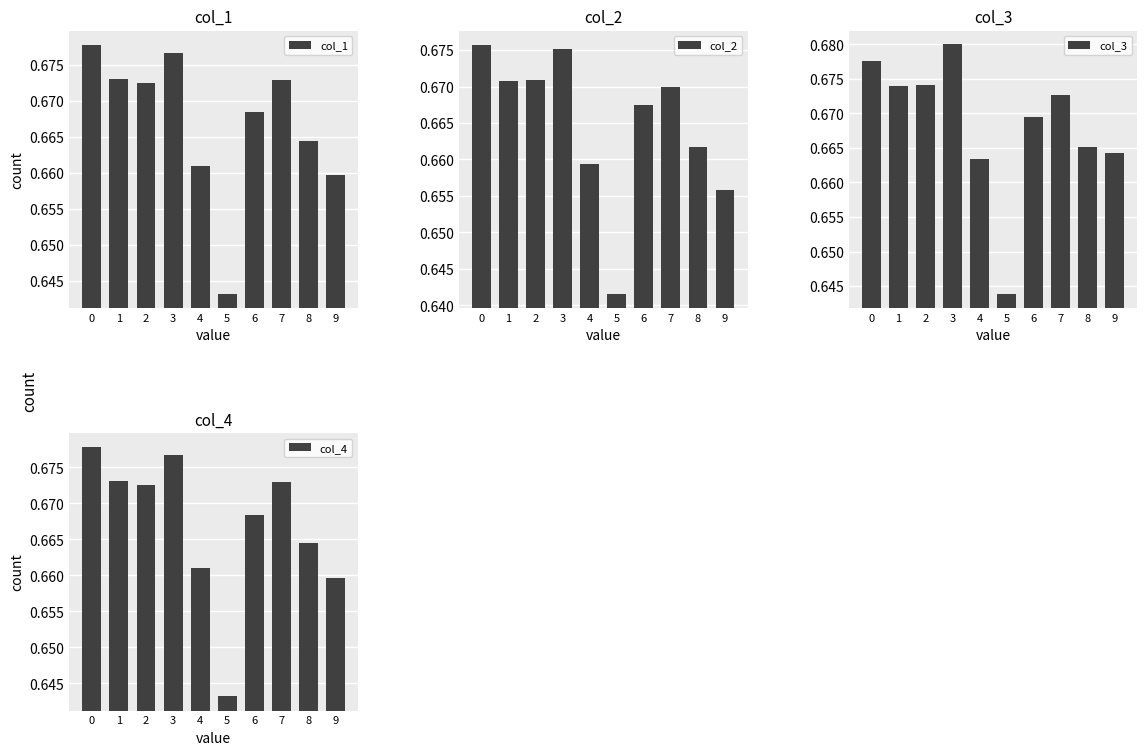

What is the total value across all series at 2?

2.7